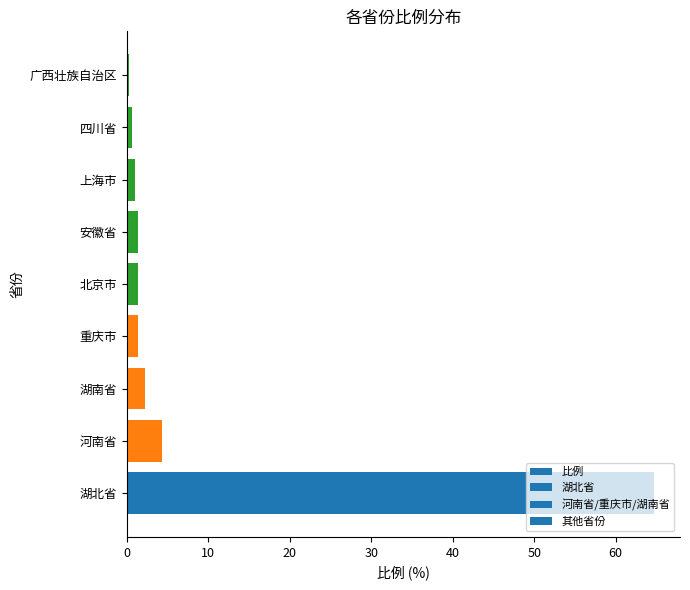

What is the ratio of the value at 安徽省 to the value at 河南省?

0.3